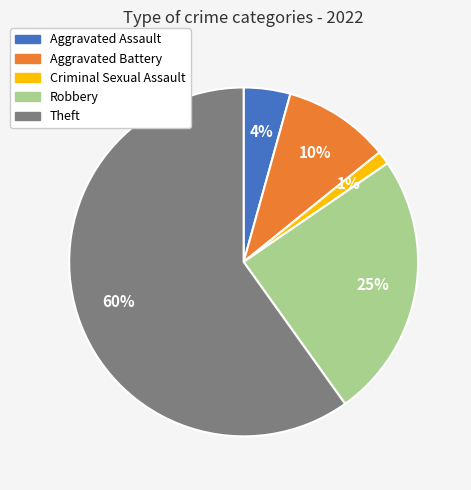

Which category accounts for the majority?

Theft